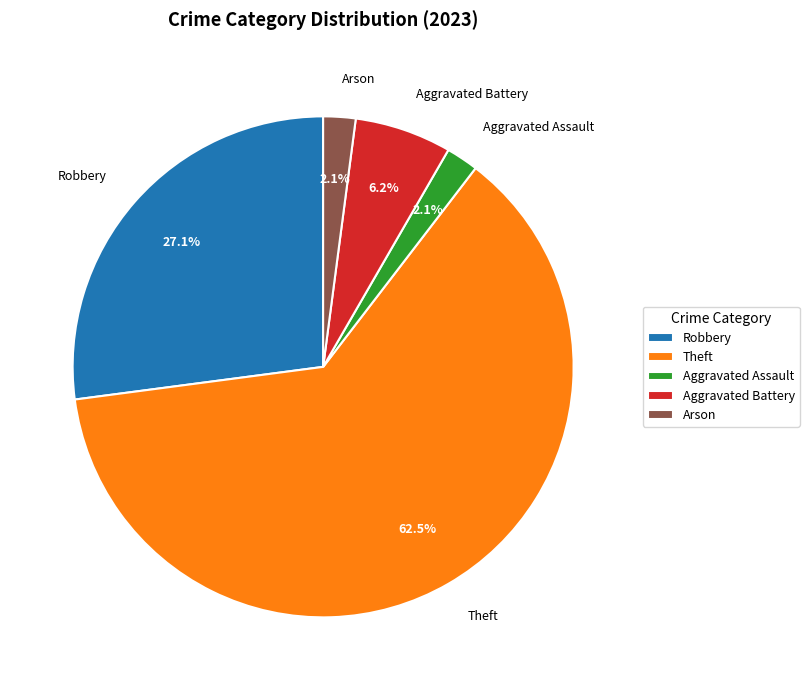

What is the ratio of the value at Aggravated Battery to the value at Aggravated Assault?

3.0